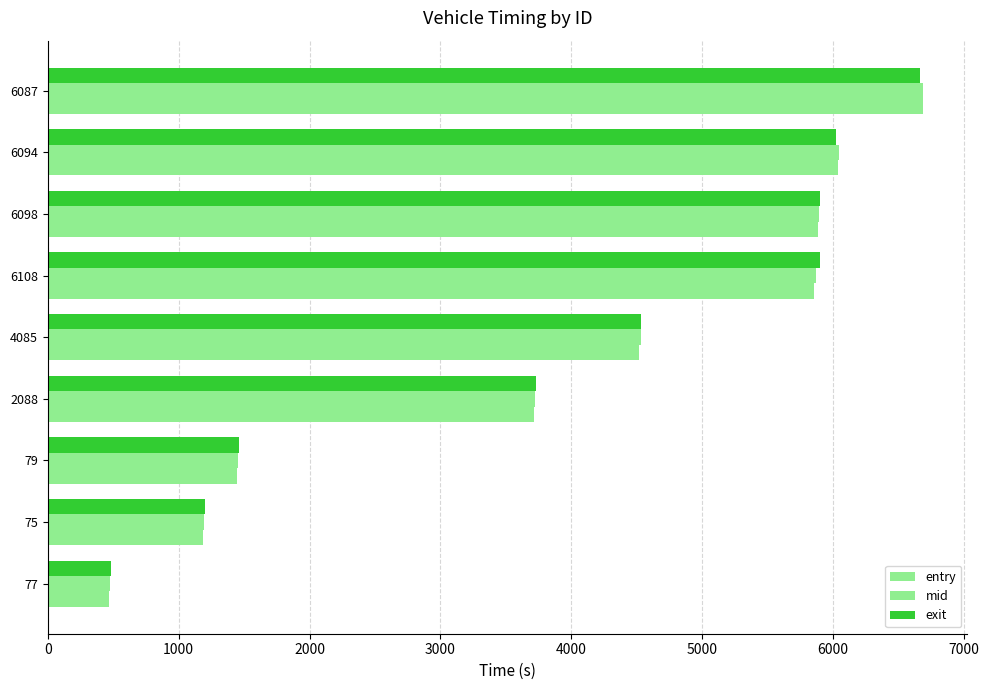

Reading left to right, transcribe all the data shown in this chart.

entry: 467.7	1188.3	1443.5	3712.6	4520.4	5855.6	5887.7	6033.7	6682.6
mid: 475.2	1196.5	1452.4	3723.3	4528.5	5865.3	5895.6	6043.0	6690.2
exit: 481.8	1203.9	1460.2	3731.8	4535.6	5898.3	5901.6	6020.3	6667.0